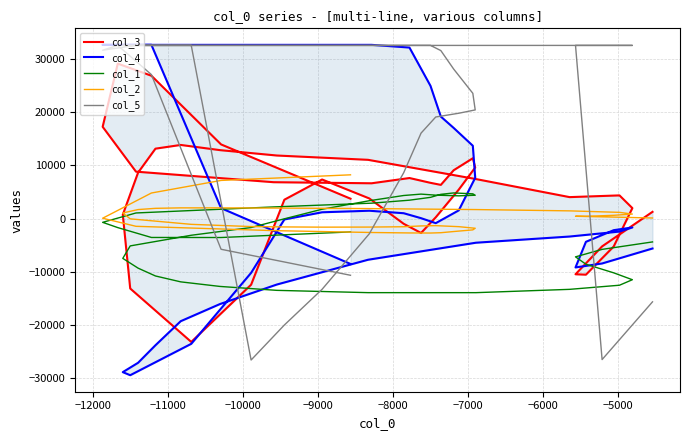

What is the highest value of the col_1 series?

4822